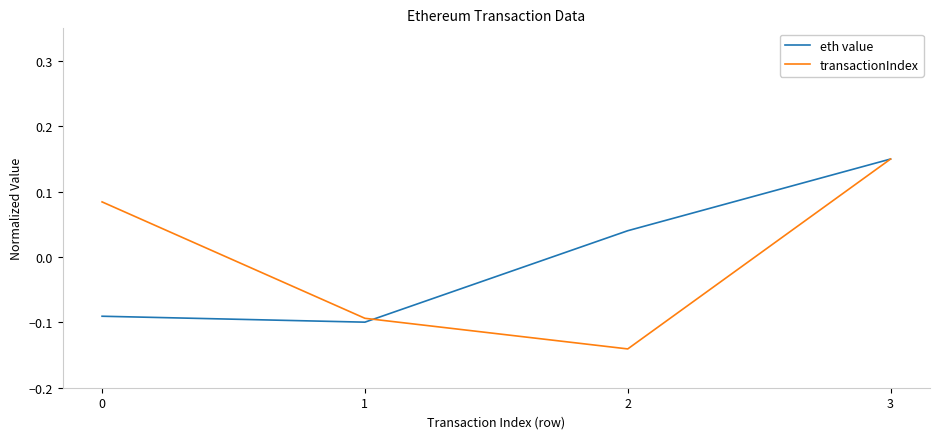

At how many categories does at least one series exceed 0?

3